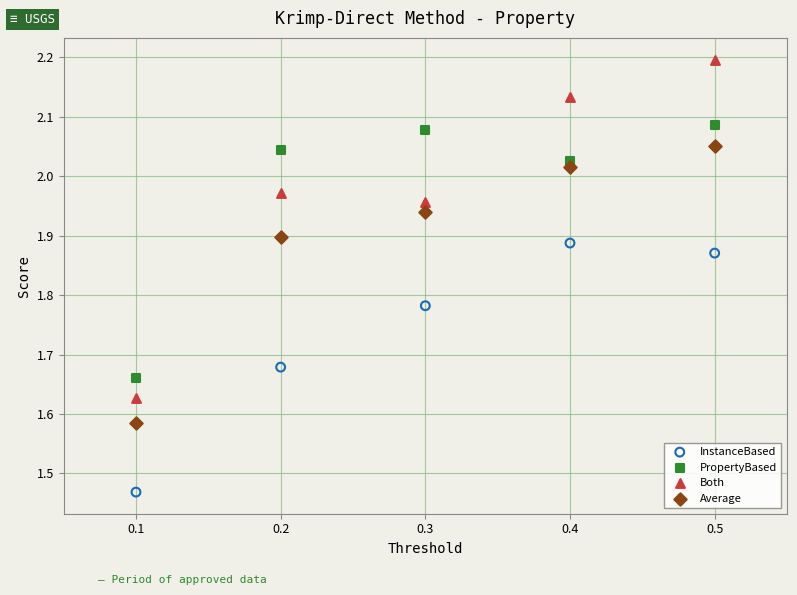

What are all the series names shown in the legend?

InstanceBased, PropertyBased, Both, Average